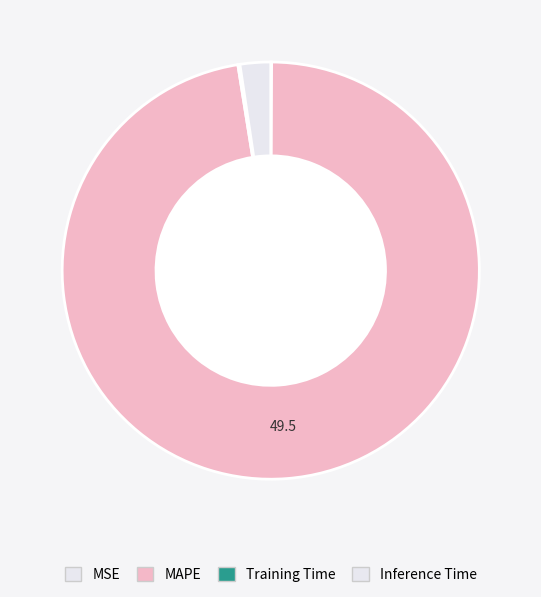

Is it true that MSE is 0% of the pie?

True